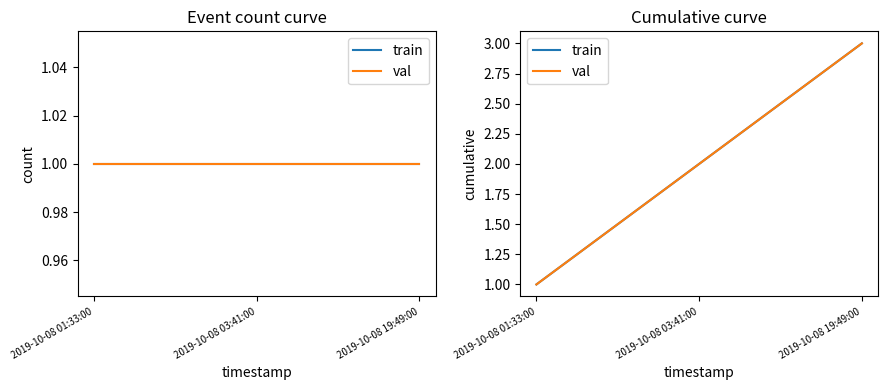

Reading right to left, extract all data points from this chart.

train: 2019-10-08 19:49:00=3	2019-10-08 03:41:00=2	2019-10-08 01:33:00=1
val: 2019-10-08 19:49:00=3	2019-10-08 03:41:00=2	2019-10-08 01:33:00=1